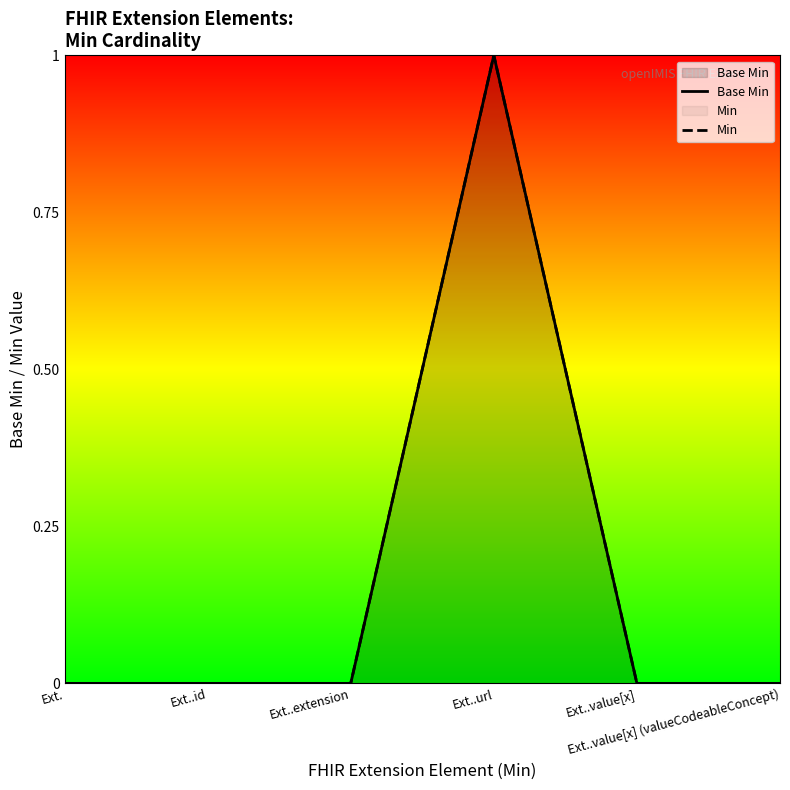

True or false: Min has more than 0 points higher than both neighbors.

True